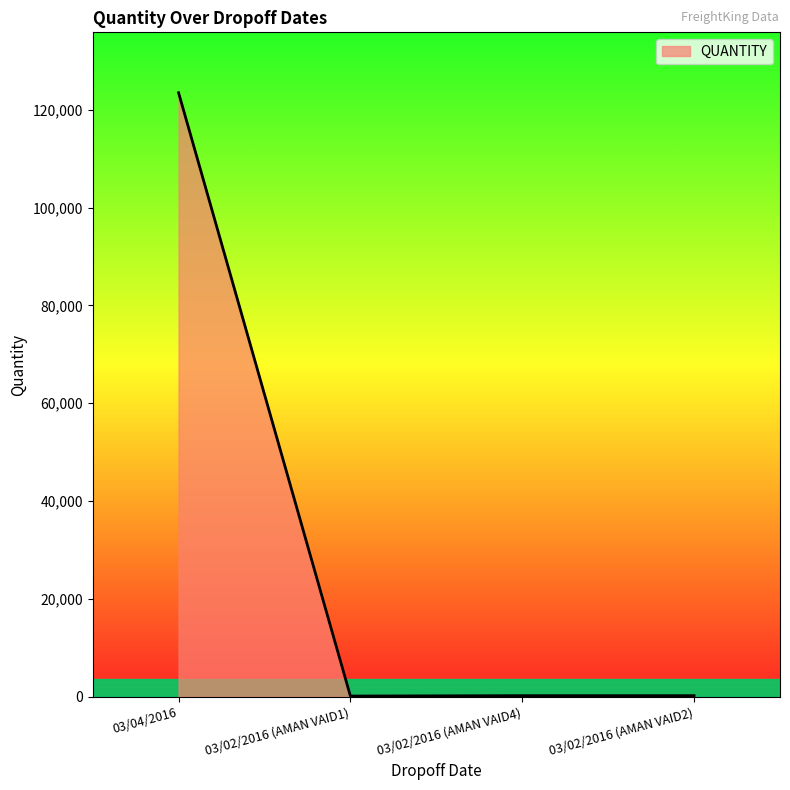

Read the value at 03/02/2016 (AMAN VAID4).

234